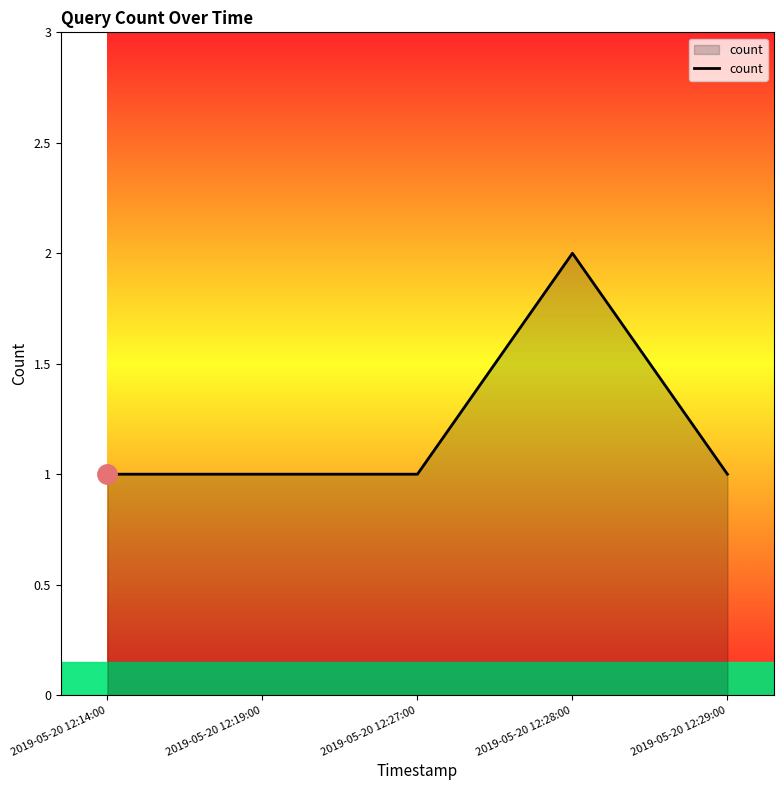

The chart shows a value of 1 at 2019-05-20 12:27:00. True or false?

True